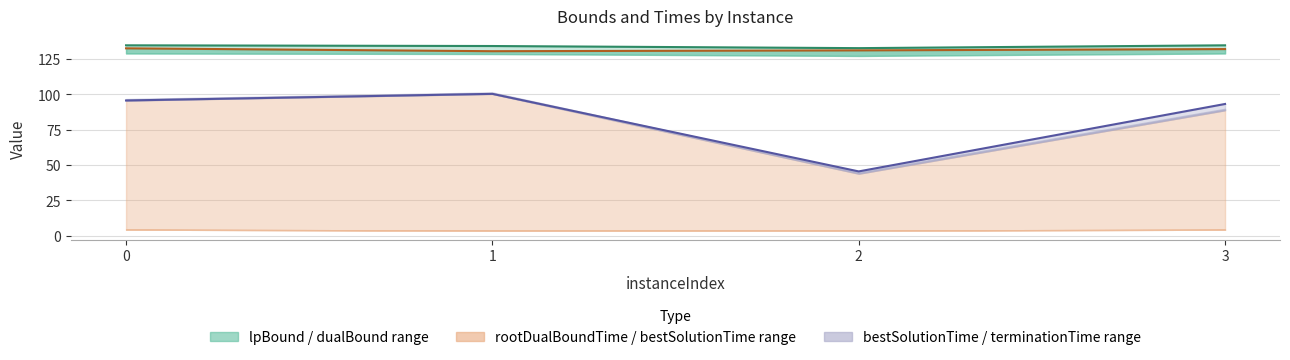

What is the value of the terminationTime point at the 2nd from the left?

100.2